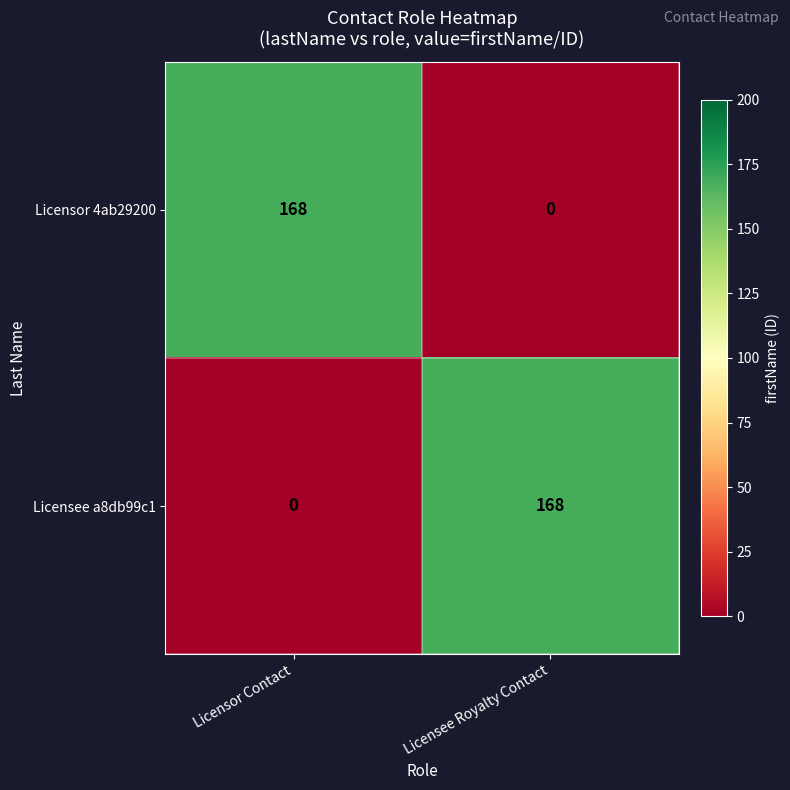

Reading right to left, list all the values displayed in this chart.

Licensor 4ab29200: Licensee Royalty Contact=0	Licensor Contact=168
Licensee a8db99c1: Licensee Royalty Contact=168	Licensor Contact=0